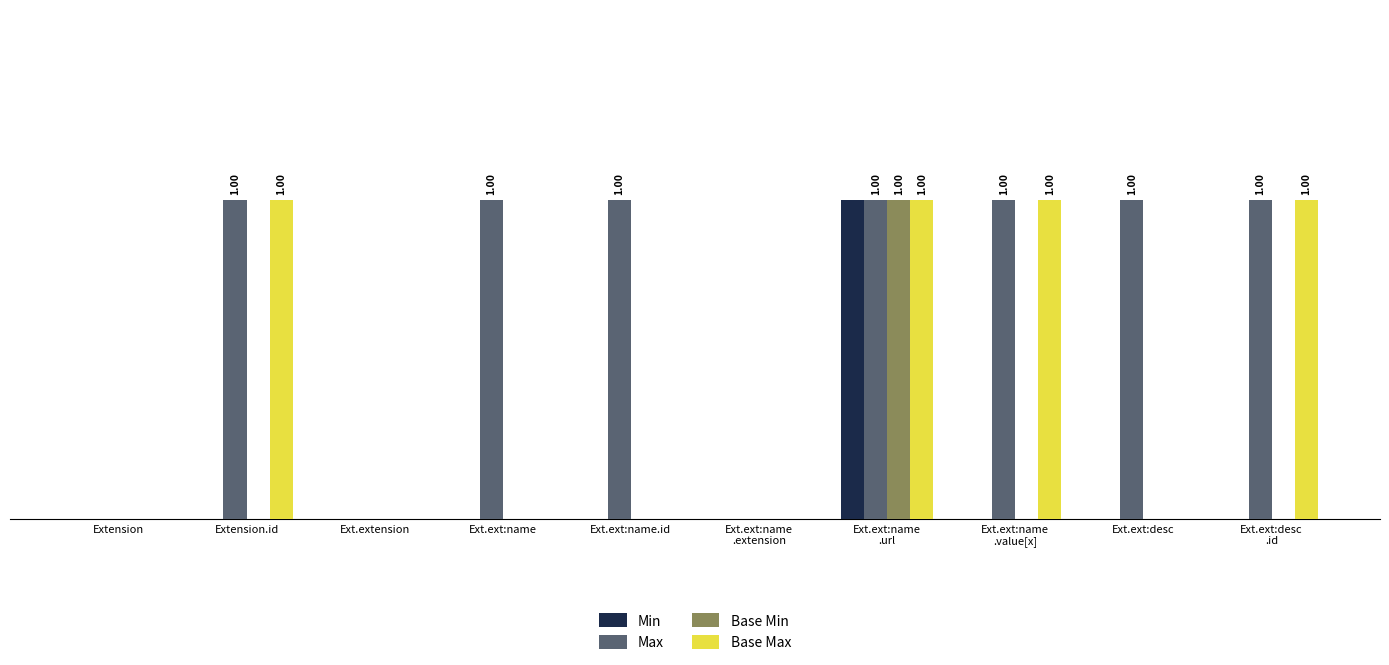

The value of Base Min at Extension is 0. True or false?

True